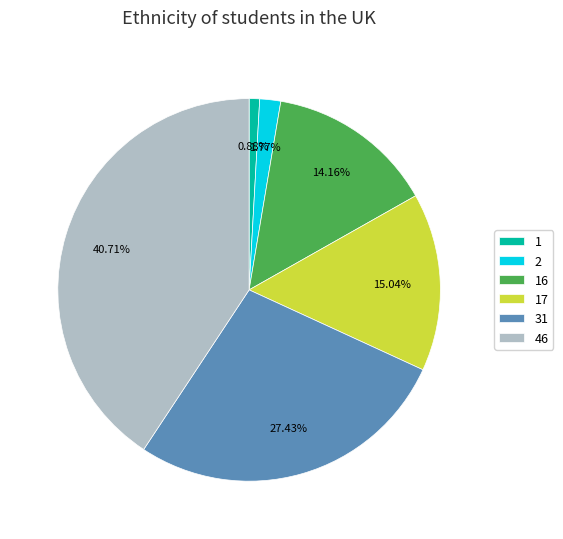

Is there a majority slice in this chart?

No